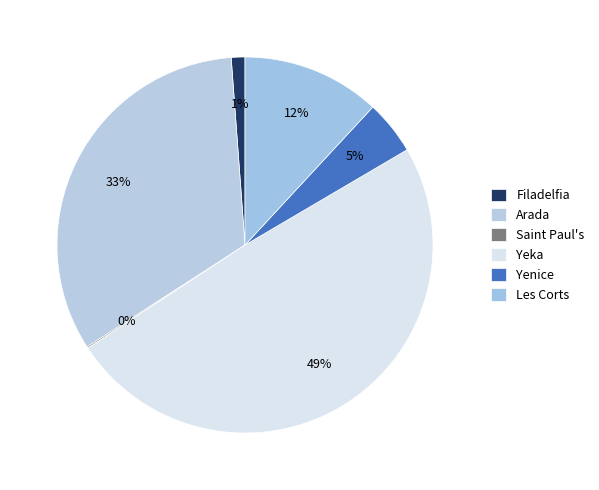

The Saint Paul's slice represents 1% of the pie. True or false?

False